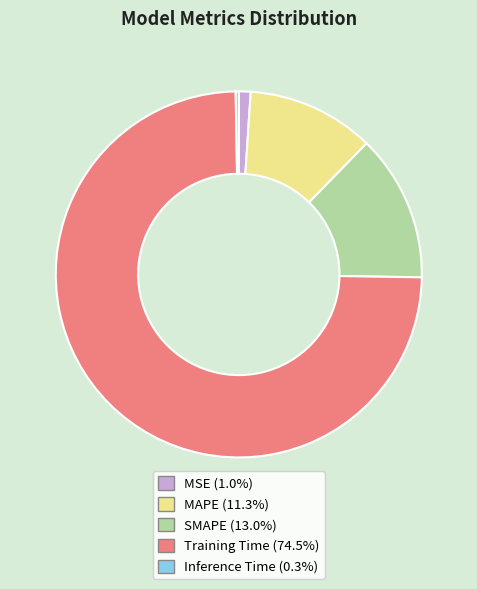

What is the largest slice in the pie chart?

Training Time